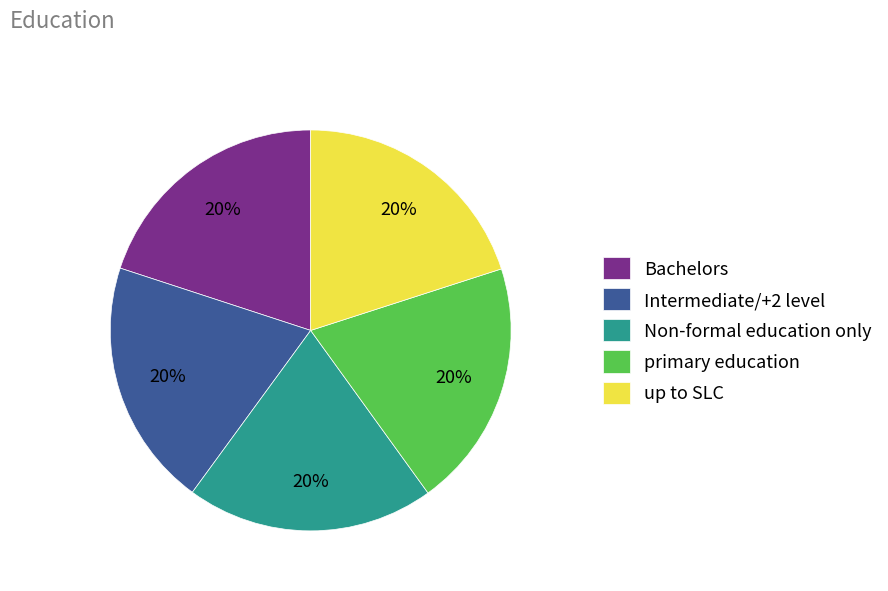

How many slices are in this pie chart?

5